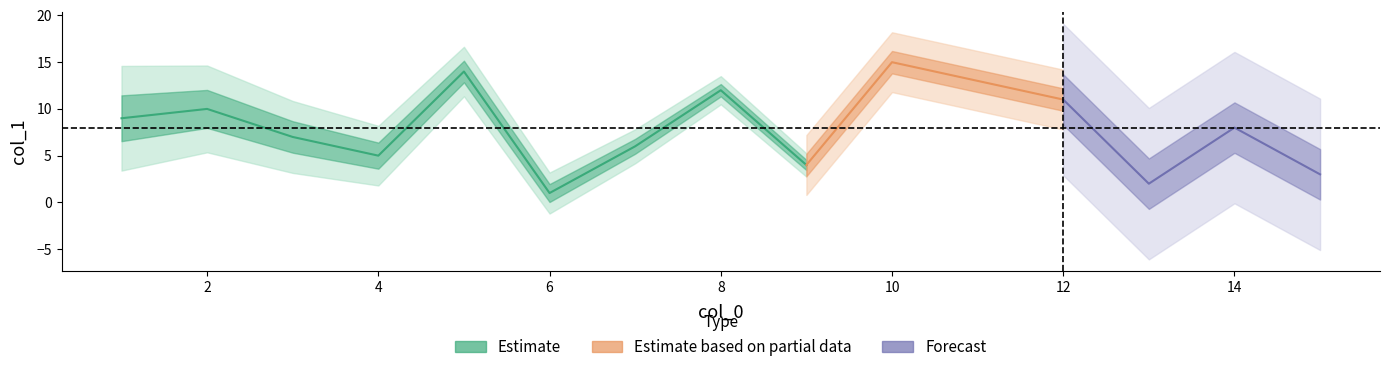

Is it true that the value at 11 is 13?

True